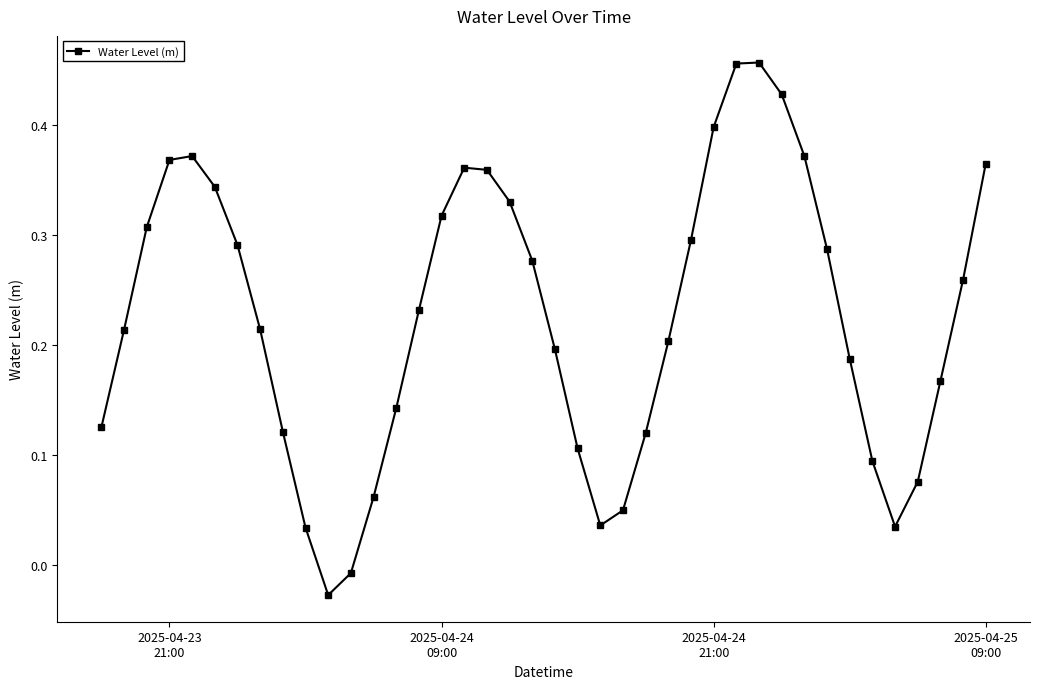

How many distinct data groups are displayed?

1